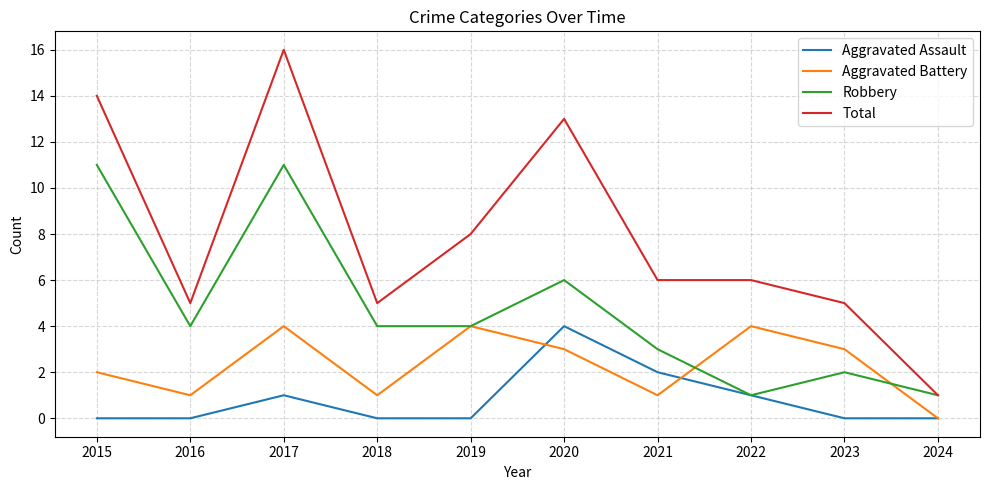

Does the chart have visible grid lines?

Yes